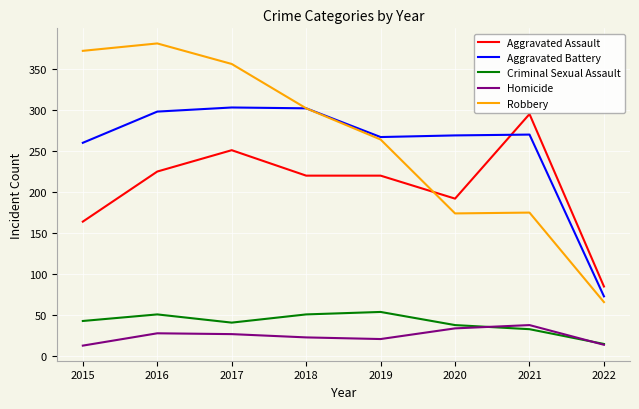

How many intersections are there between Aggravated Assault and Robbery?

1